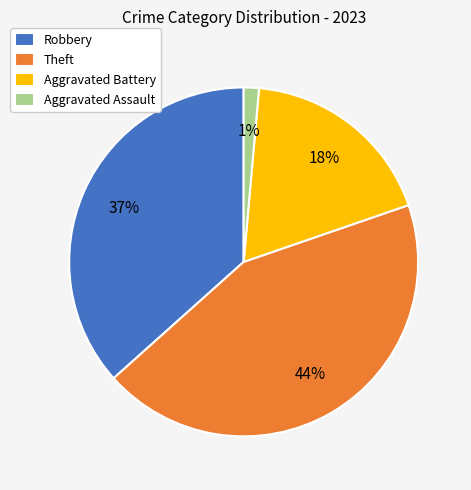

To the nearest percent, what is the combined percentage of Robbery and Aggravated Battery?

55%